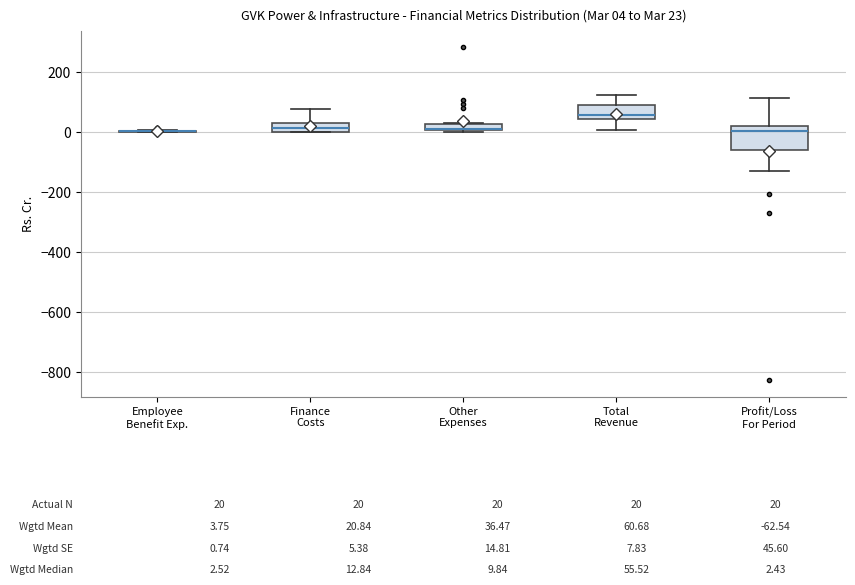

Comparing the boxes themselves (not the whiskers), which one is the tallest?

Profit/Loss For Period